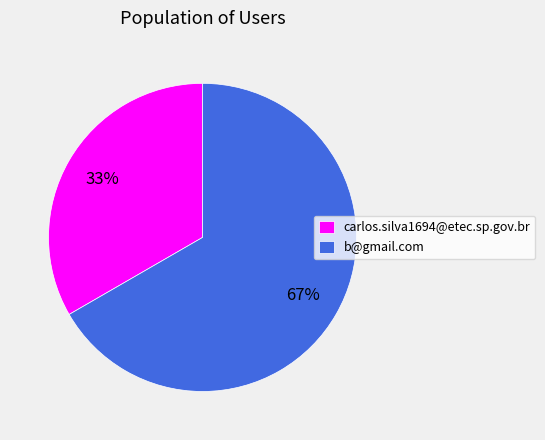

Rank the categories by value from highest to lowest.

b@gmail.com, carlos.silva1694@etec.sp.gov.br